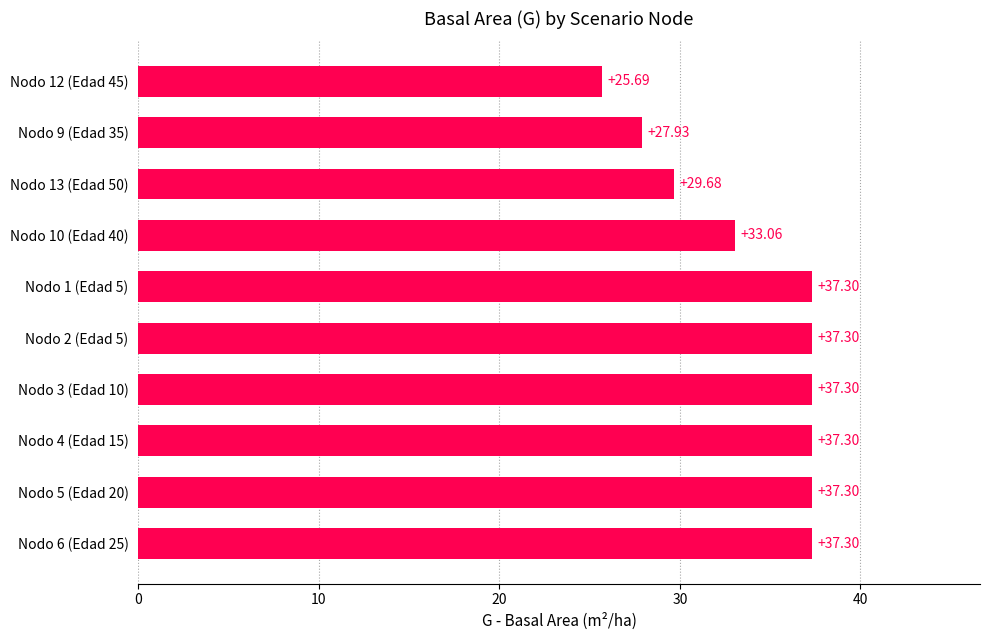

What is the change in value from Nodo 5 (Edad 20) to Nodo 9 (Edad 35)?

-9.4